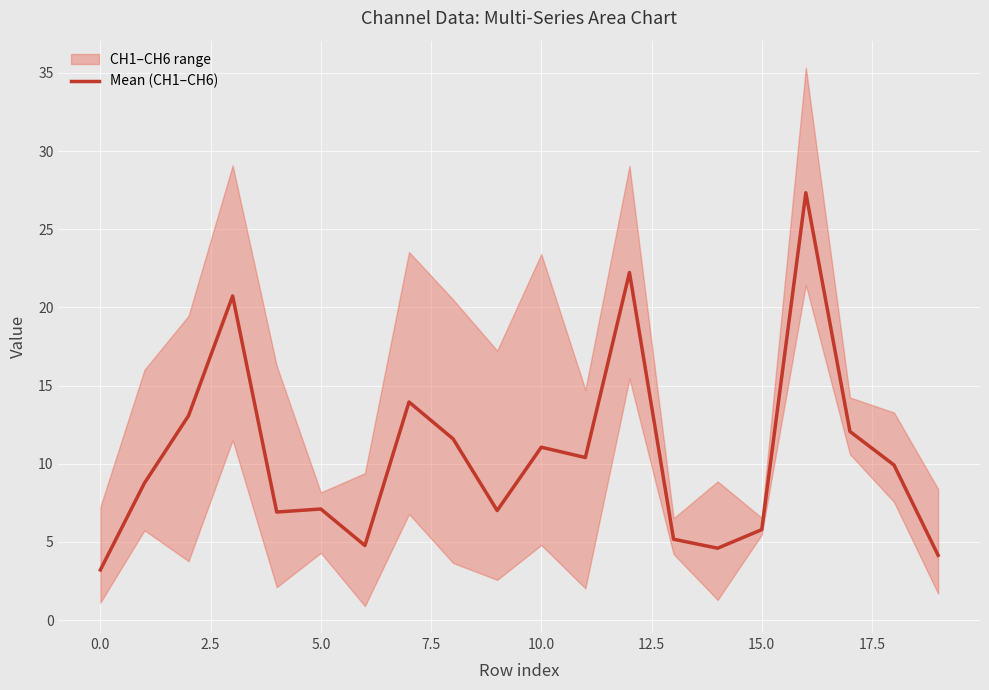

How many data points are less than 9?

10